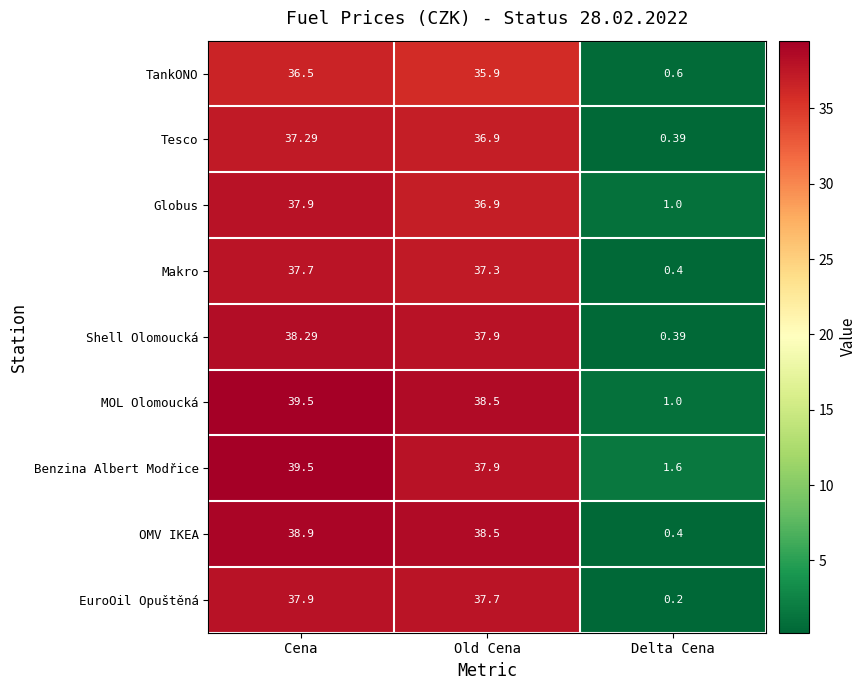

At which label is MOL Olomoucká closest to 20?

Old Cena